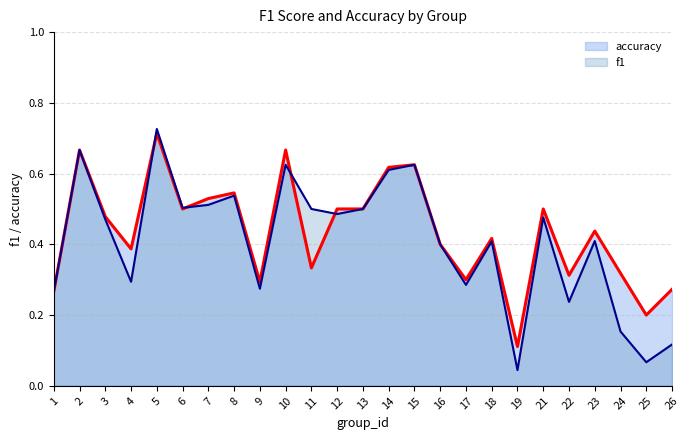

What is the difference between the maximum and minimum values in the f1 series?

0.7